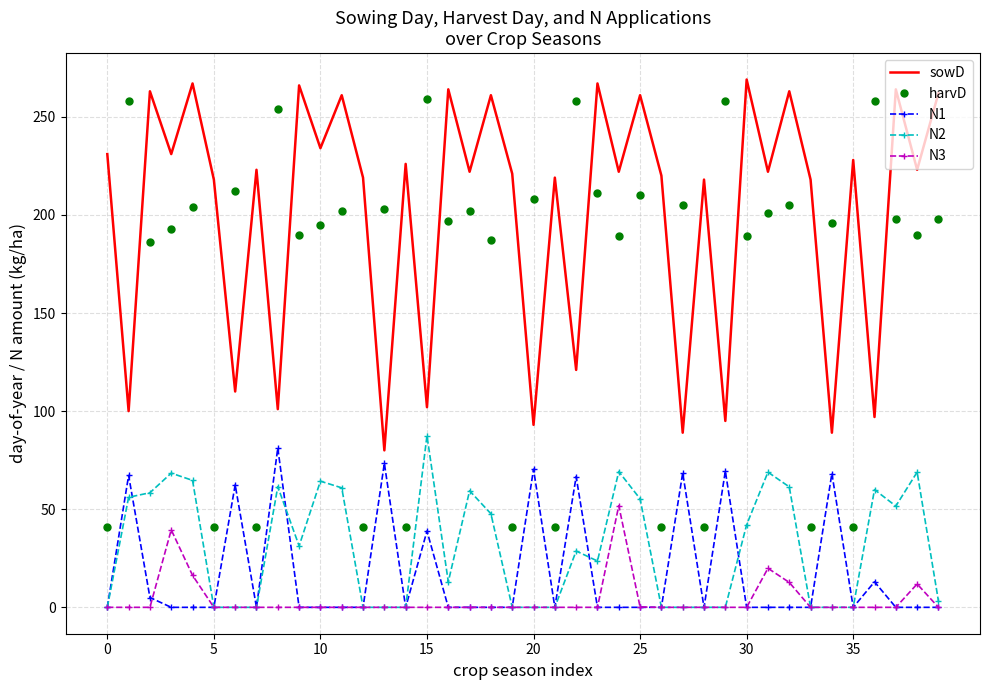

At how many categories does at least one series exceed 64?

40